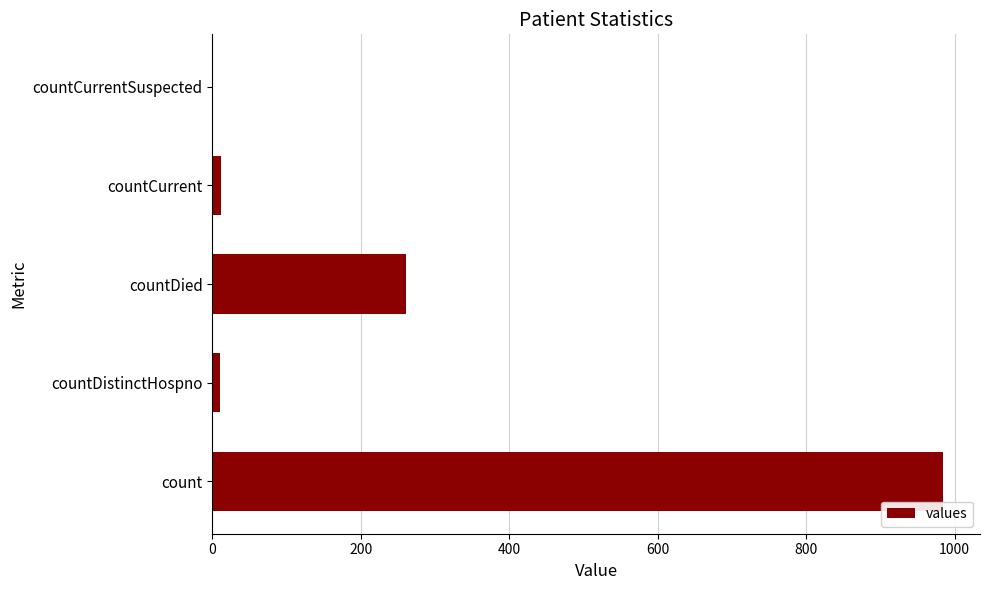

Are the bars horizontal?

Yes